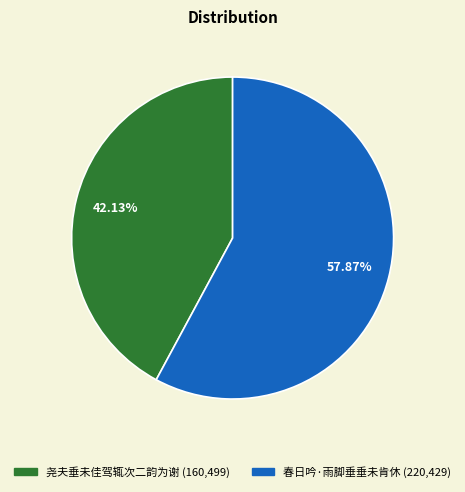

To the nearest percent, what portion does 春日吟·雨脚垂垂未肯休 represent?

58%